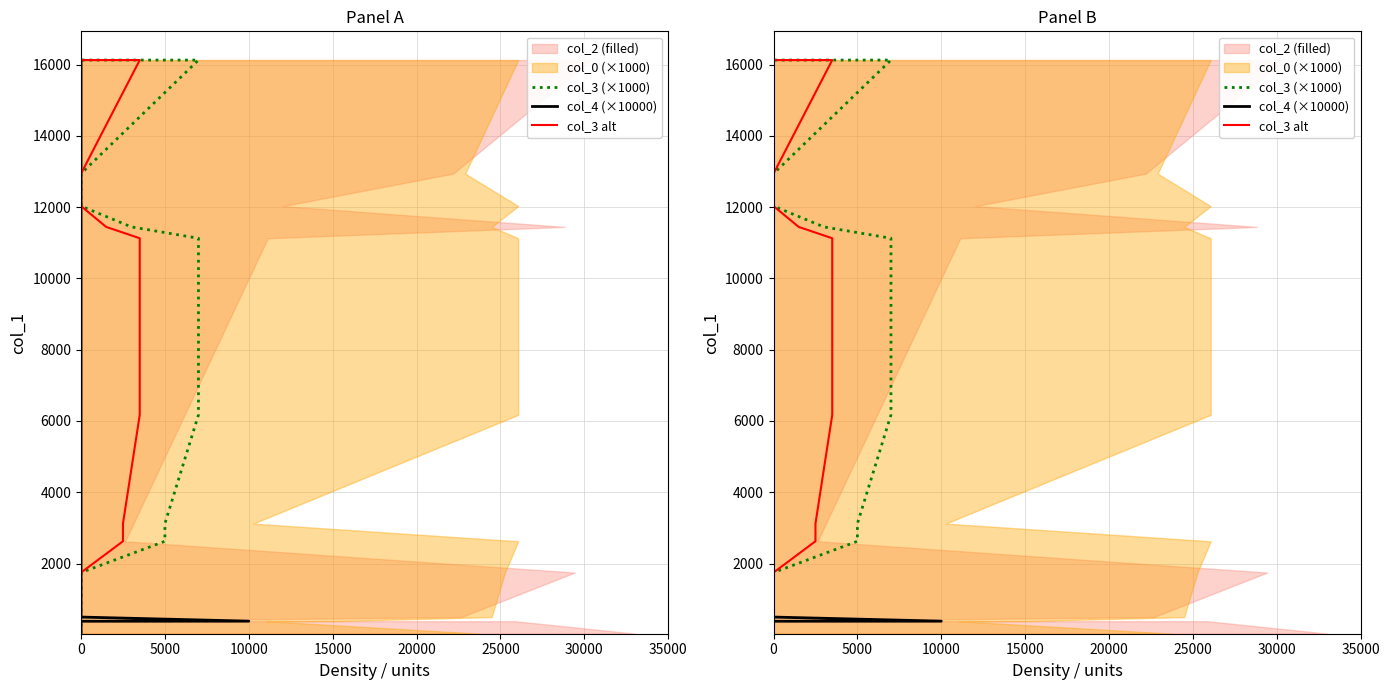

True or false: col_4 (×10000) and col_3 alt intersect in this chart.

False